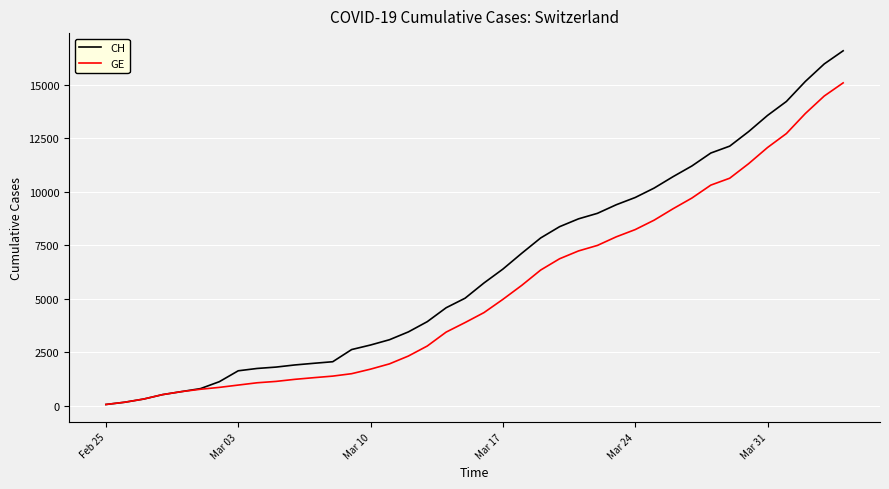

Rank the series by their average value, from lowest to highest.

GE, CH